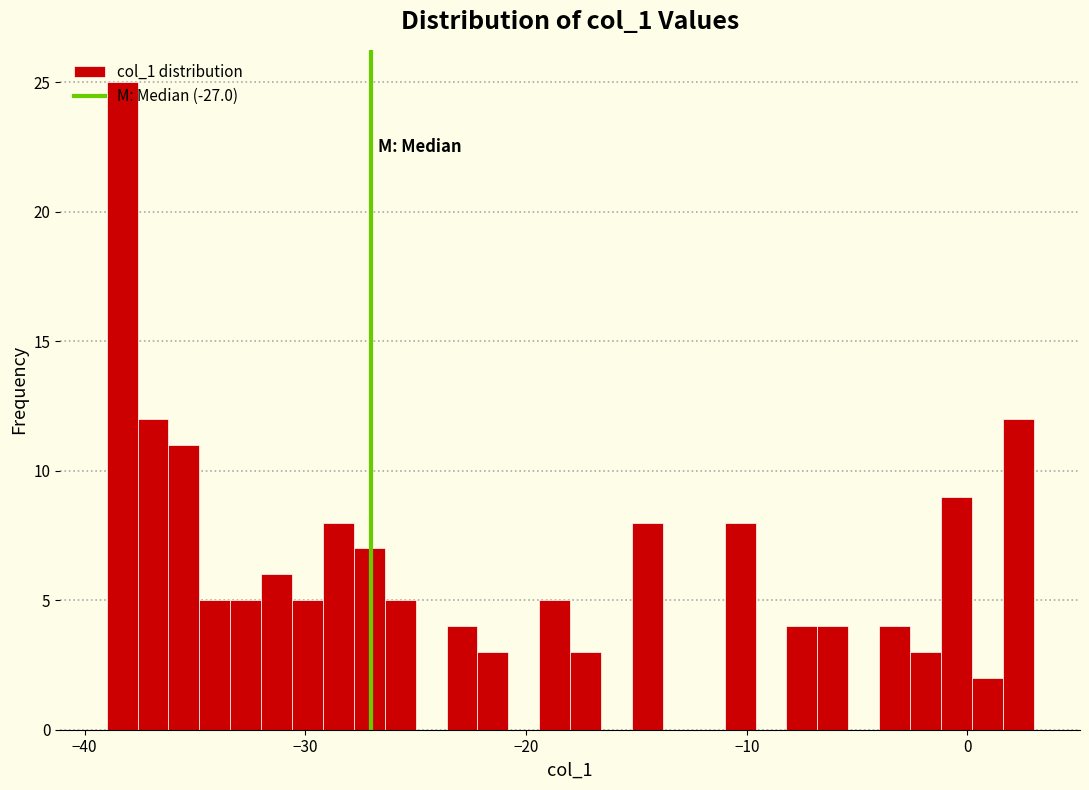

Around what value on the x-axis is the tallest bar? Give the approximate position of its centre, as read against the axis.

-38